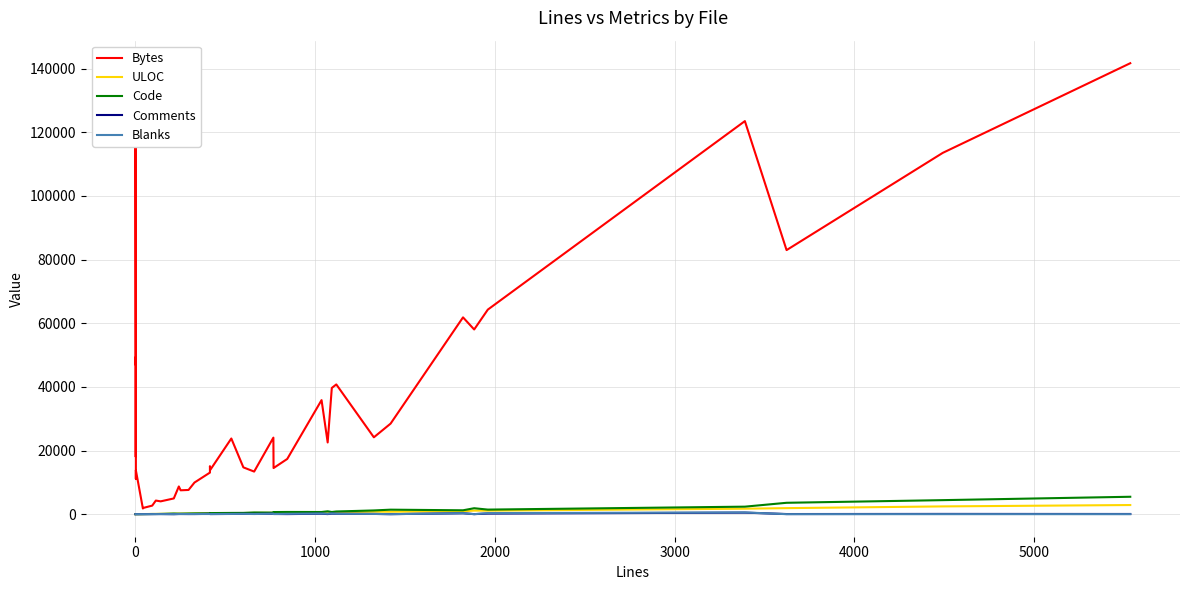

True or false: Code and Comments cross at least once.

False